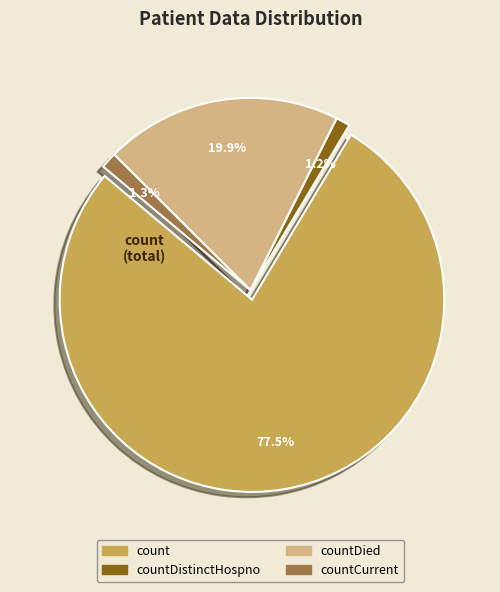

Which slice is the largest?

count